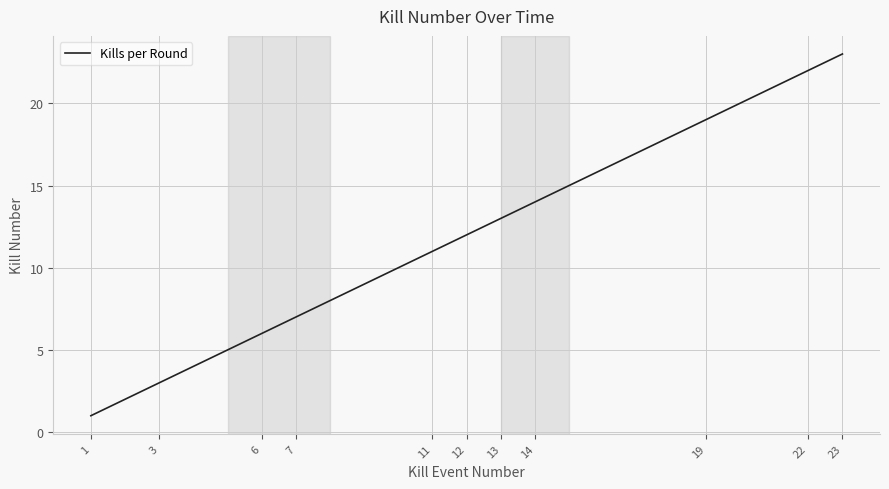

What is the approximate value at 1?

1